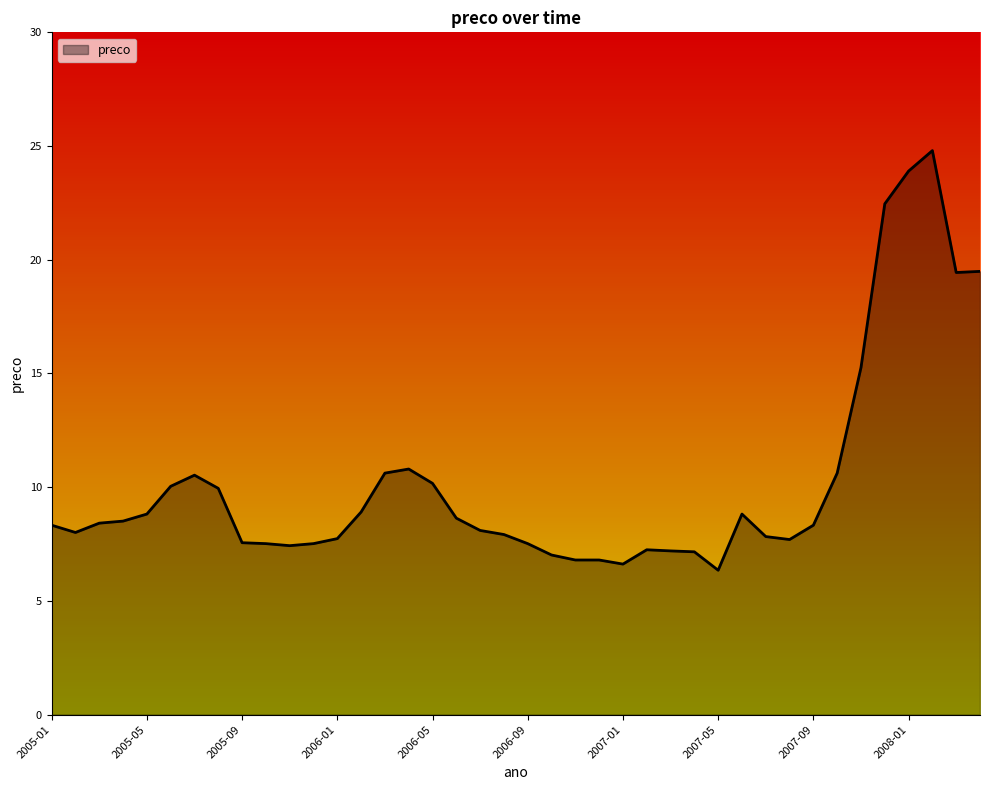

What is the maximum value shown in the chart?

24.8